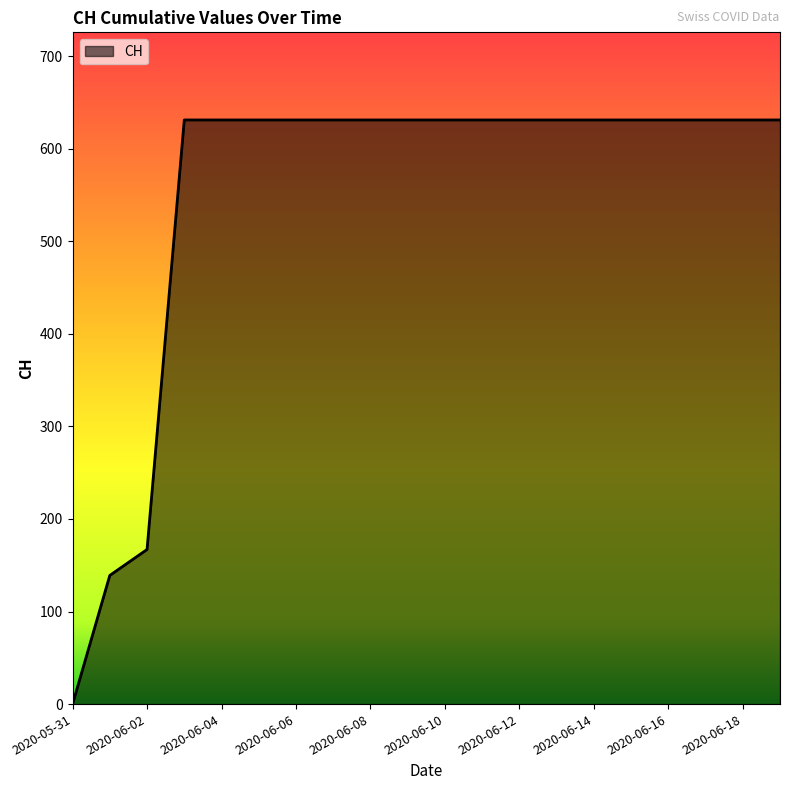

What is the maximum value shown in the chart?

631